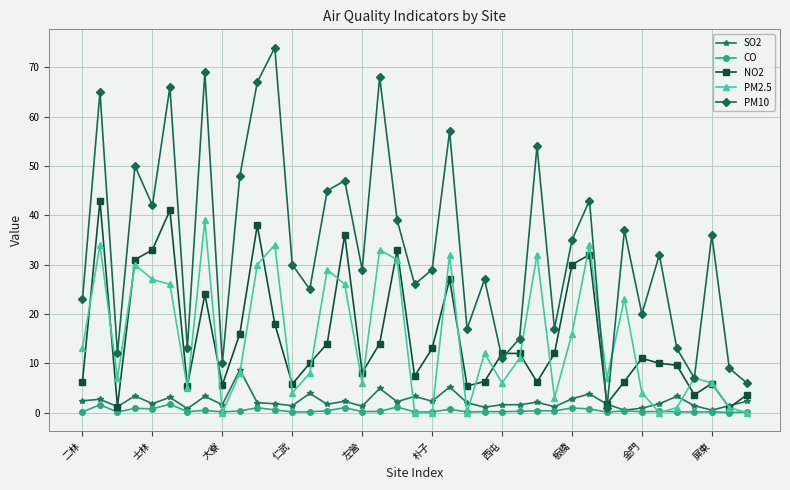

Which series has the largest total across all categories?

PM10